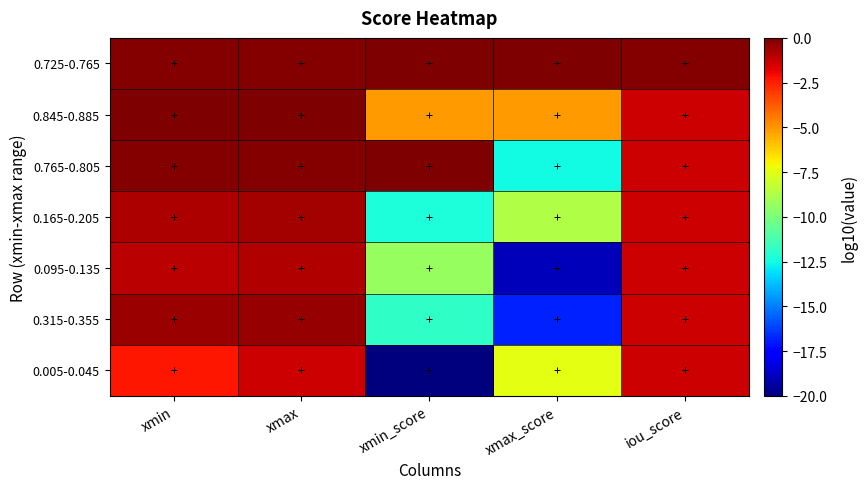

Reading right to left, list all the values displayed in this chart.

0.725-0.765: iou_score=-0.1	xmax_score=0.0	xmin_score=0.0	xmax=-0.1	xmin=-0.1
0.845-0.885: iou_score=-1.4	xmax_score=-5.1	xmin_score=-5.1	xmax=-0.1	xmin=-0.1
0.765-0.805: iou_score=-1.4	xmax_score=-12.6	xmin_score=0.0	xmax=-0.1	xmin=-0.1
0.165-0.205: iou_score=-1.3	xmax_score=-8.7	xmin_score=-12.3	xmax=-0.7	xmin=-0.8
0.095-0.135: iou_score=-1.4	xmax_score=-19.0	xmin_score=-9.4	xmax=-0.9	xmin=-1.0
0.315-0.355: iou_score=-1.4	xmax_score=-16.8	xmin_score=-11.9	xmax=-0.4	xmin=-0.5
0.005-0.045: iou_score=-1.4	xmax_score=-7.5	xmin_score=-20.0	xmax=-1.3	xmin=-2.3